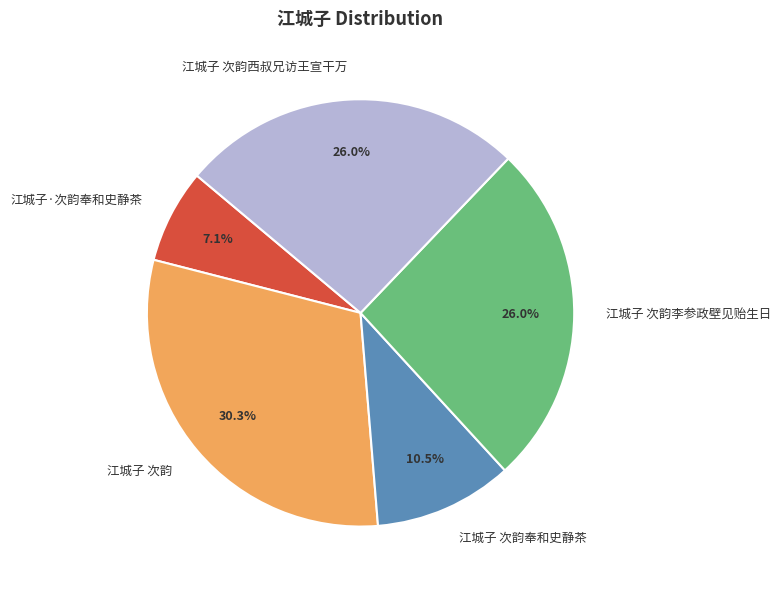

Do 江城子·次韵奉和史静茶 and 江城子 次韵西叔兄访王宣干万 together represent more than half of the pie?

No